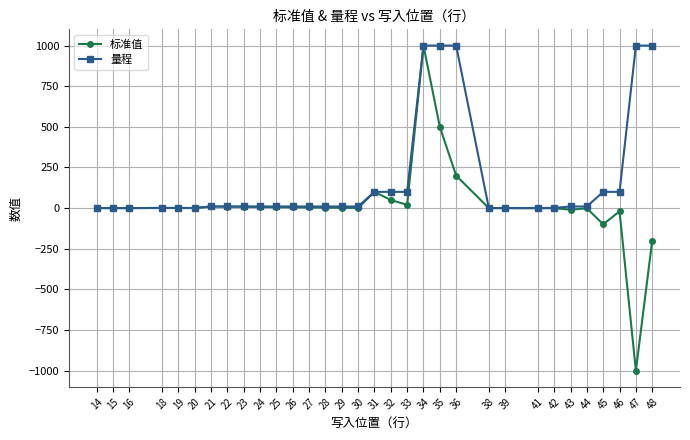

True or false: 标准值 has more than 2 points higher than both neighbors.

True